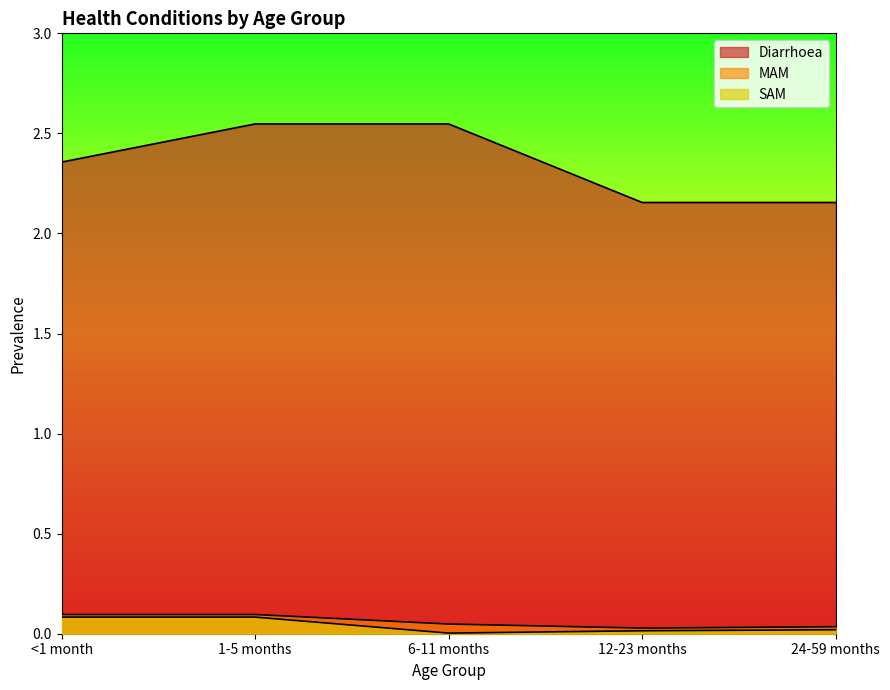

True or false: MAM and Diarrhoea cross at least once.

False